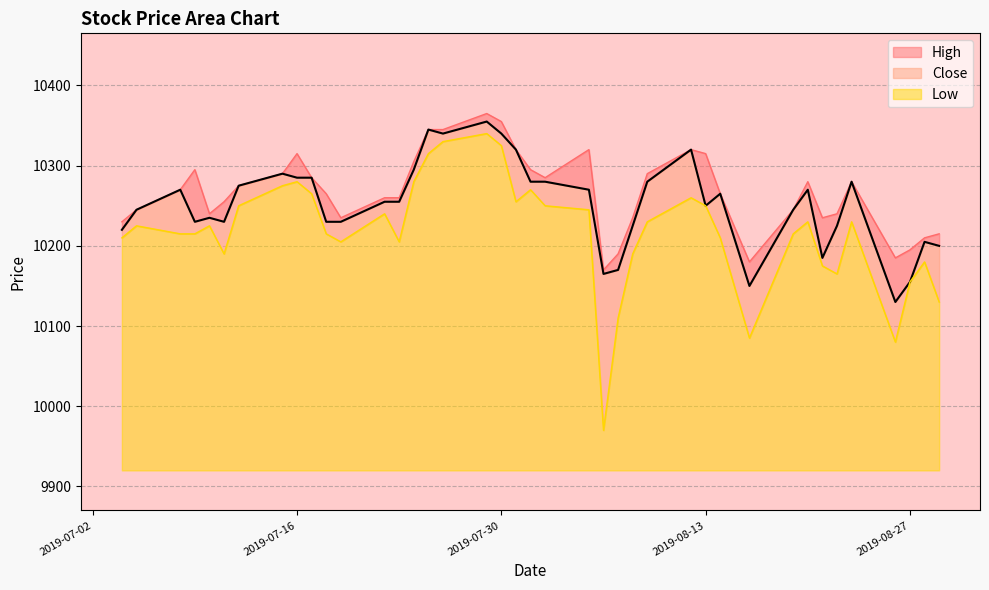

Reading left to right, list all the values displayed in this chart.

Close: 10220	10245	10270	10230	10235	10230	10275	10290	10285	10285	10230	10230	10255	10255	10295	10345	10340	10355	10340	10320	10280	10280	10270	10165	10170	10225	10280	10320	10250	10265	10150	10245	10270	10185	10225	10280	10130	10155	10205	10200
High: 10230	10245	10270	10295	10240	10255	10275	10290	10315	10285	10265	10235	10260	10260	10305	10345	10345	10365	10355	10320	10295	10285	10320	10170	10190	10235	10290	10320	10315	10265	10180	10245	10280	10235	10240	10280	10185	10195	10210	10215
Low: 10210	10225	10215	10215	10225	10190	10250	10275	10280	10265	10215	10205	10240	10205	10280	10315	10330	10340	10325	10255	10270	10250	10245	9970	10110	10190	10230	10260	10250	10210	10085	10215	10230	10175	10165	10230	10080	10155	10180	10130